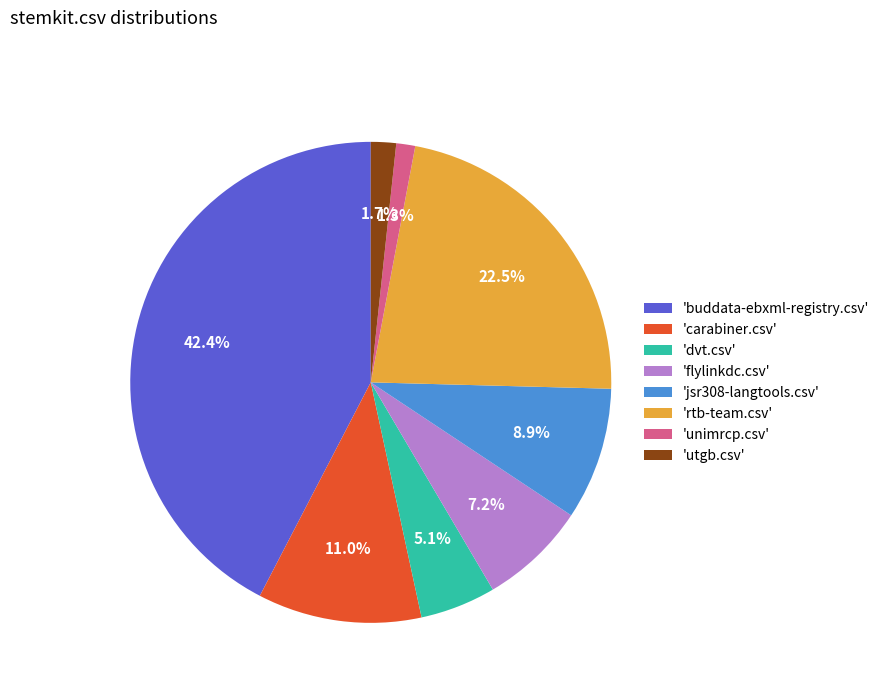

Which category has the biggest portion of the pie?

'buddata-ebxml-registry.csv'